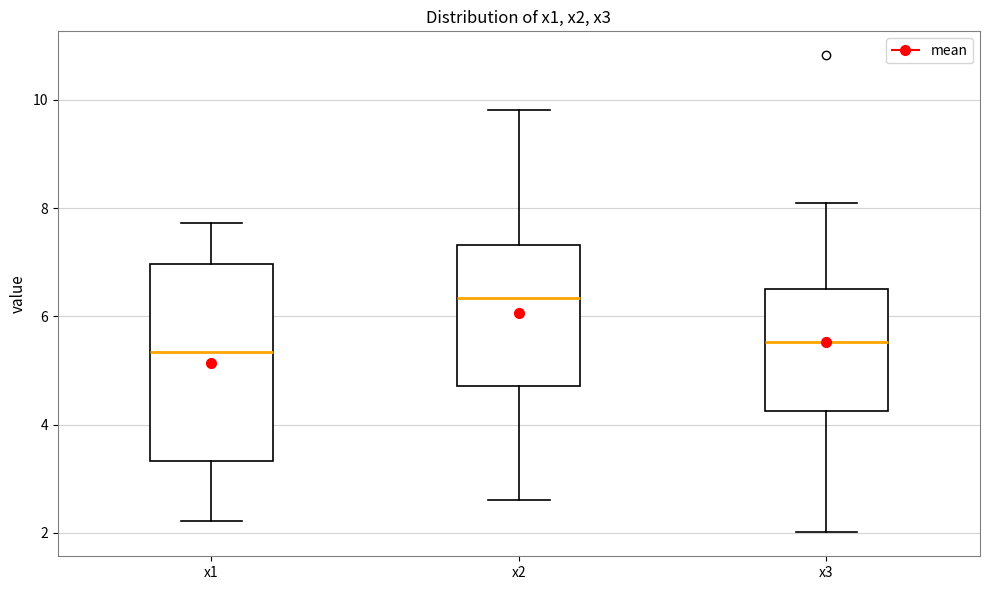

Comparing the boxes themselves (not the whiskers), which one is the tallest?

x1